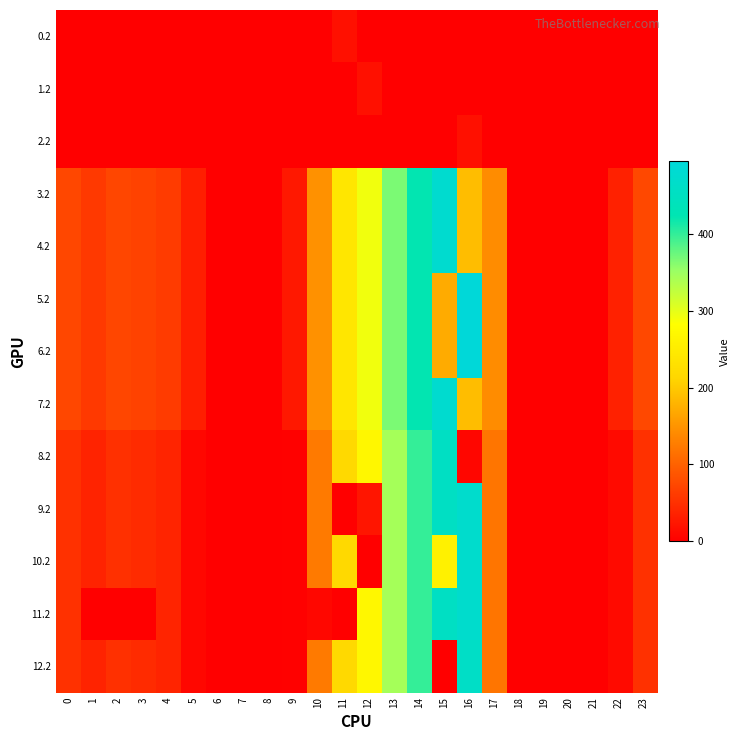

At how many categories does at least one series exceed 141?

8